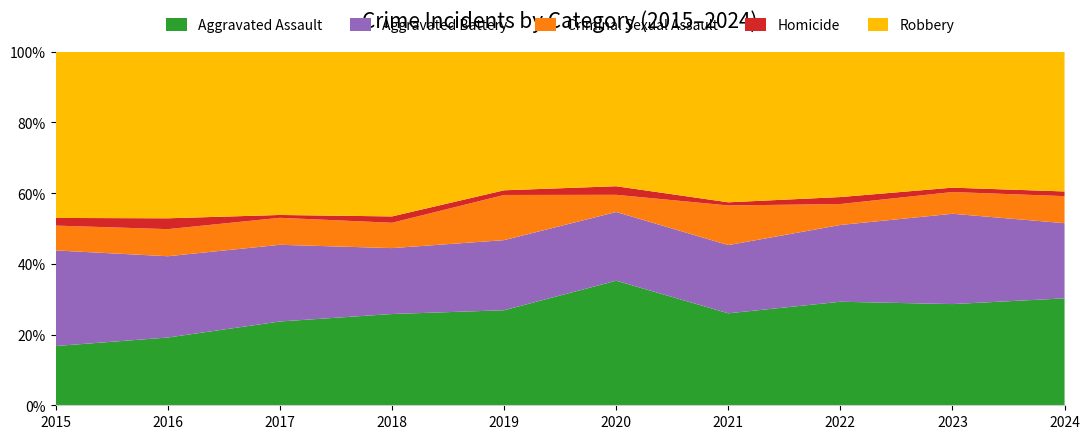

Rank the series at 2017 from highest to lowest value.

Robbery, Aggravated Assault, Aggravated Battery, Criminal Sexual Assault, Homicide